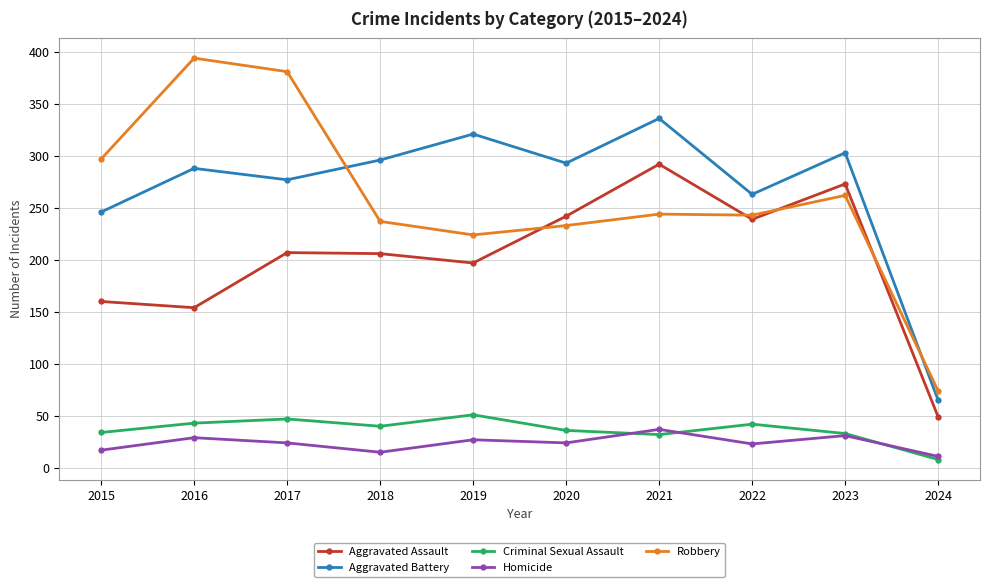

In Aggravated Battery, how many points are lower than both neighbors (excluding endpoints)?

3